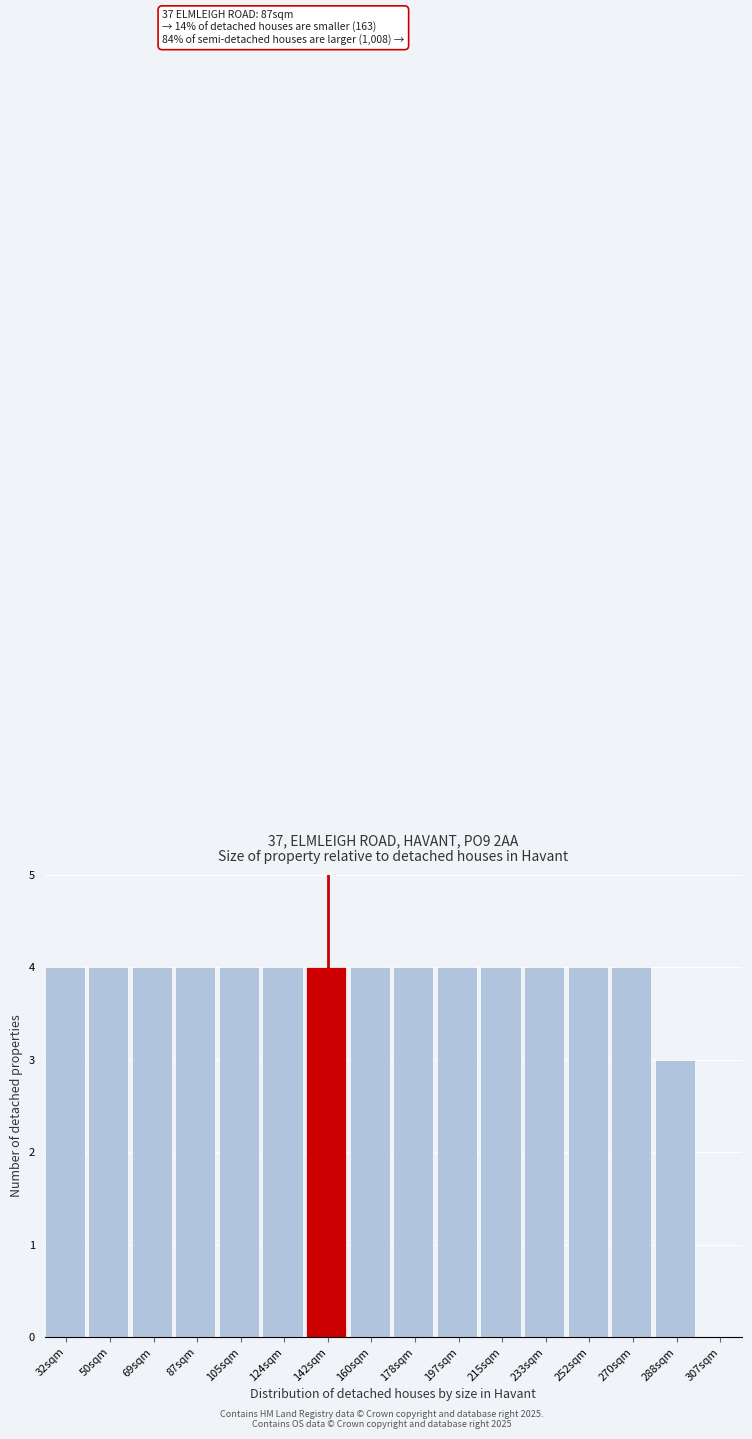

Reading right to left, extract all data points from this chart.

307sqm=0	288sqm=3	270sqm=4	252sqm=4	233sqm=4	215sqm=4	197sqm=4	178sqm=4	160sqm=4	142sqm=4	124sqm=4	105sqm=4	87sqm=4	69sqm=4	50sqm=4	32sqm=4